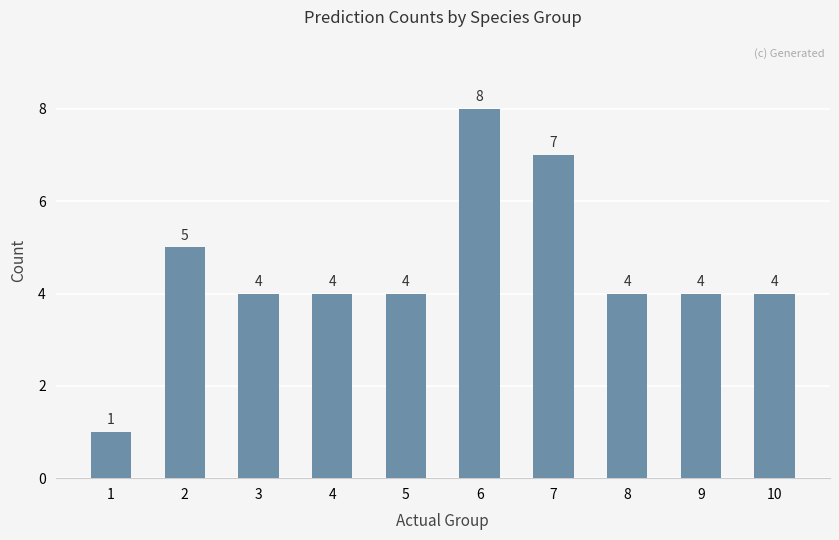

Between 4 and 1, which is larger?

4